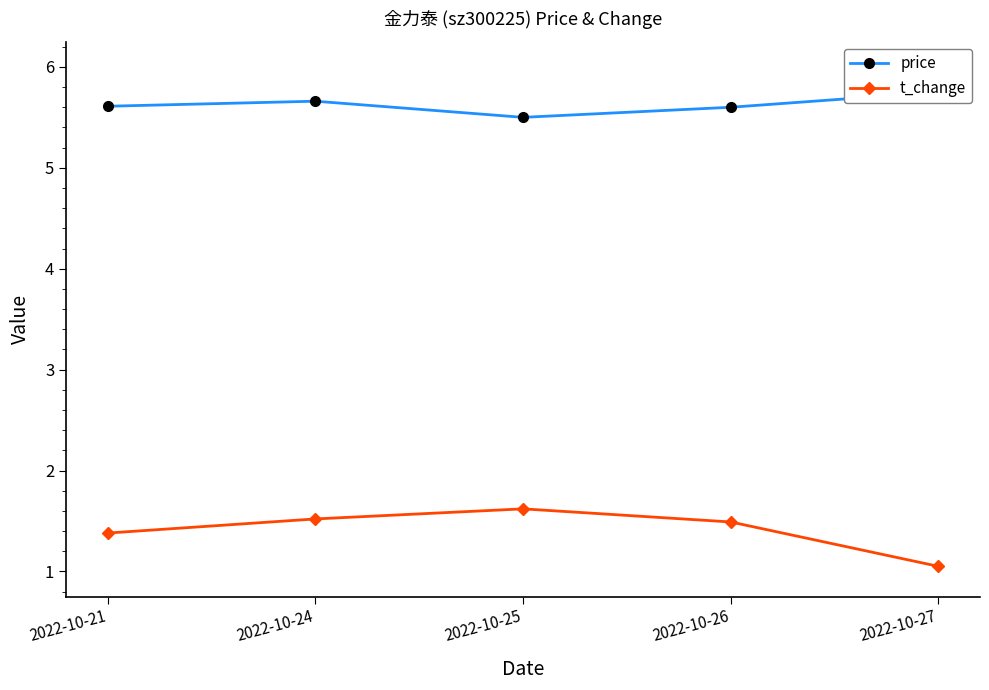

At which category does t_change reach its first local peak?

2022-10-25